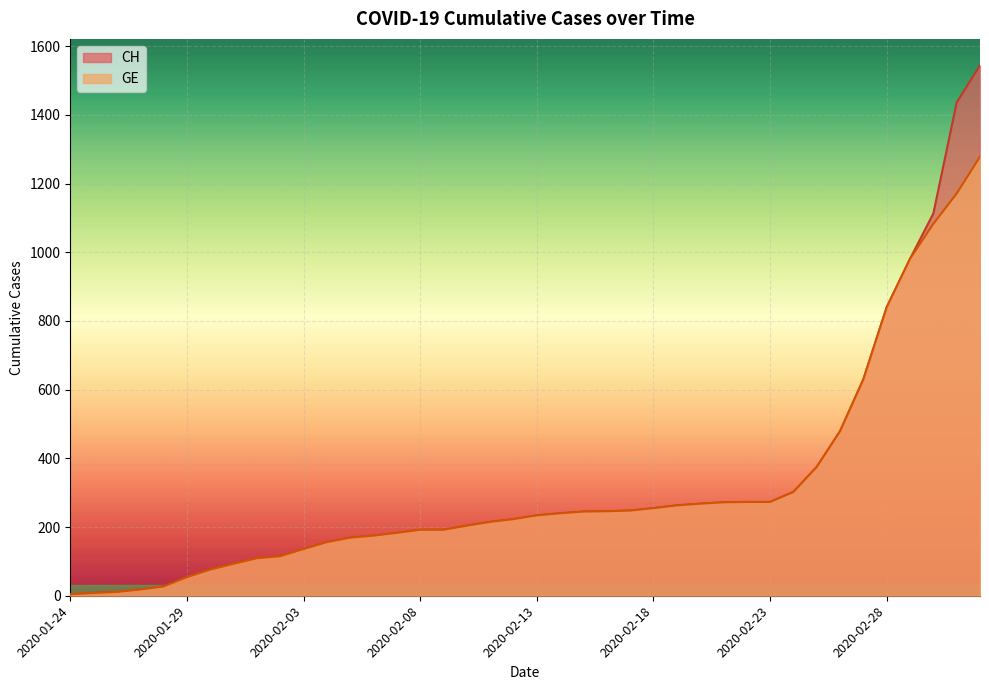

What is the value of the GE point at the 39th from the left?

1171